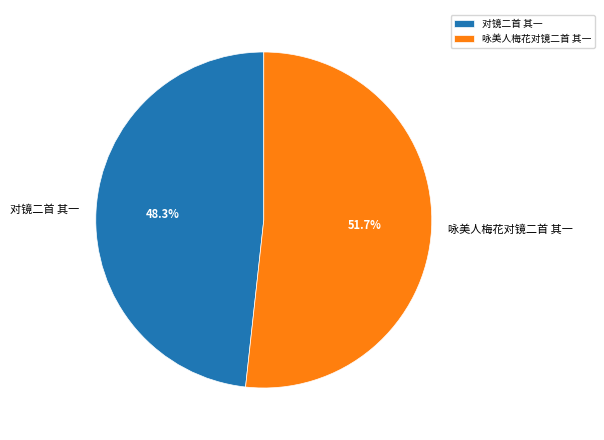

To the nearest percent, what percentage of the pie is 对镜二首 其一?

48%